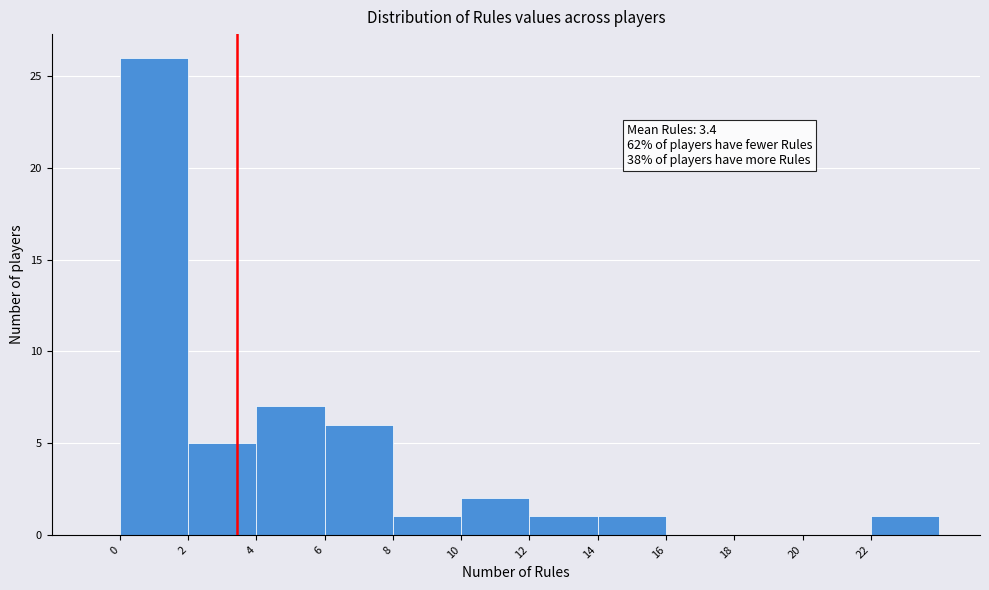

Which range on the x-axis has the tallest bar?

0 to 2